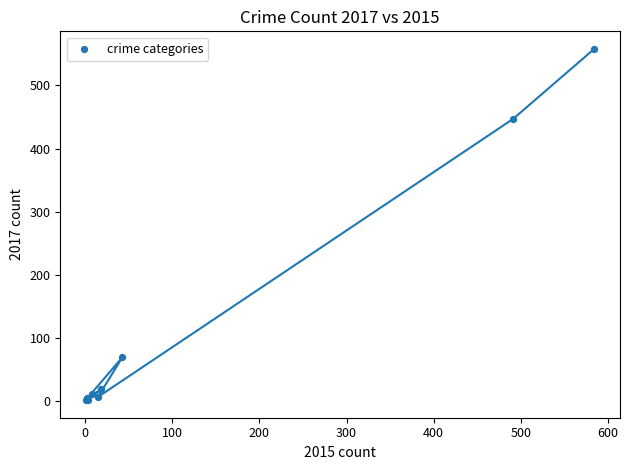

What Y value in the scatter plot is closest to 279?

447